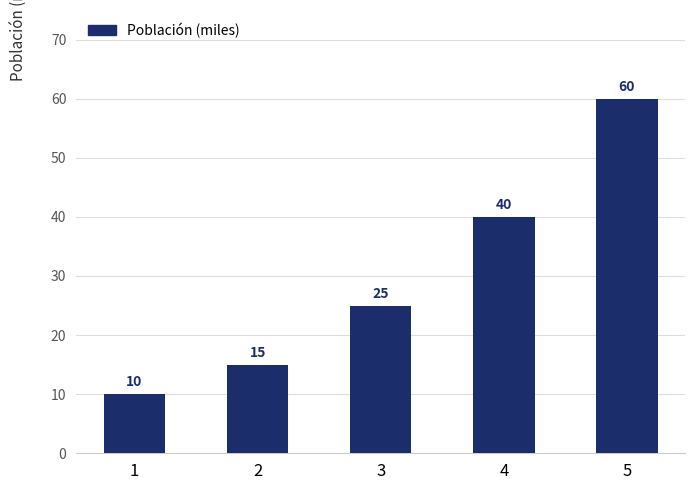

Rank the categories by value from lowest to highest.

1, 2, 3, 4, 5